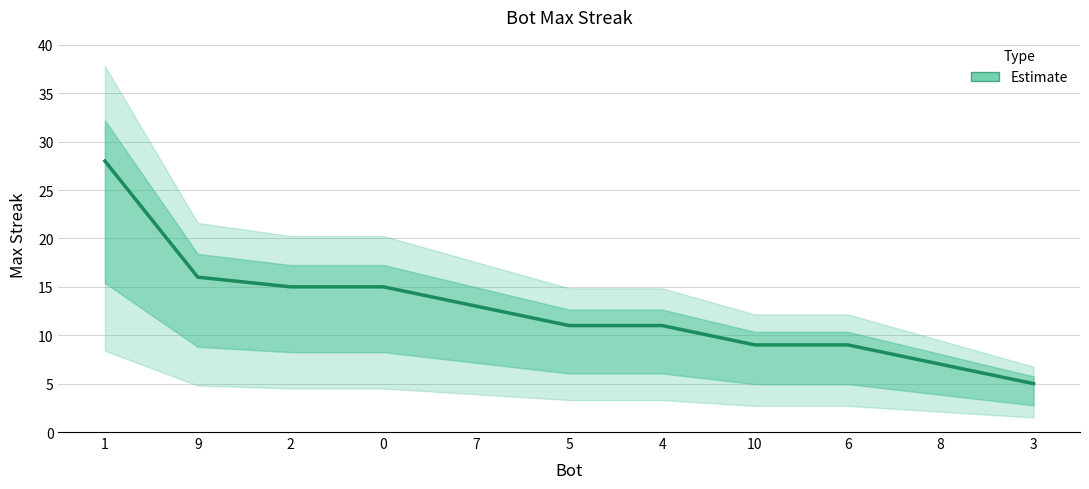

What is the difference between the second highest and second lowest values?

9